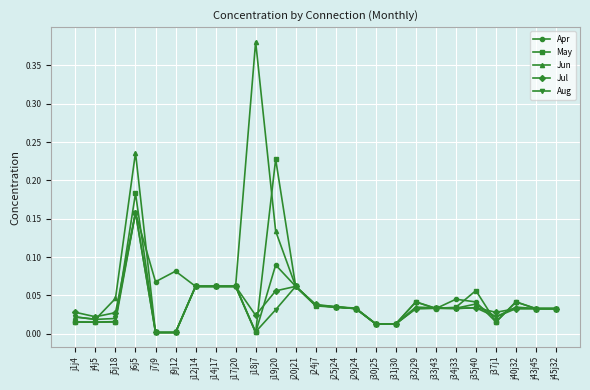

True or false: May and Apr intersect in this chart.

True